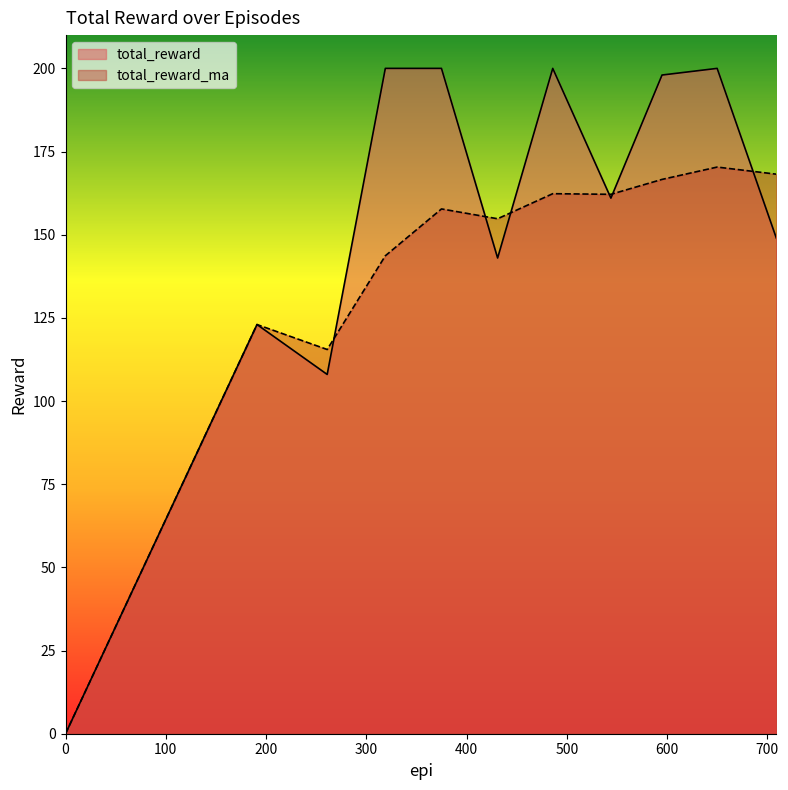

True or false: total_reward_ma has a value of 0.0 at 0.0.

True